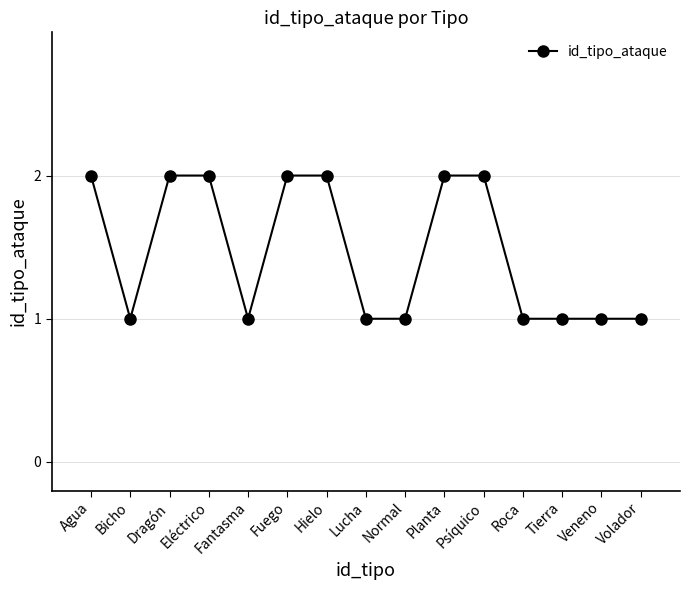

What is the label of the 11th point from the left?

Psíquico